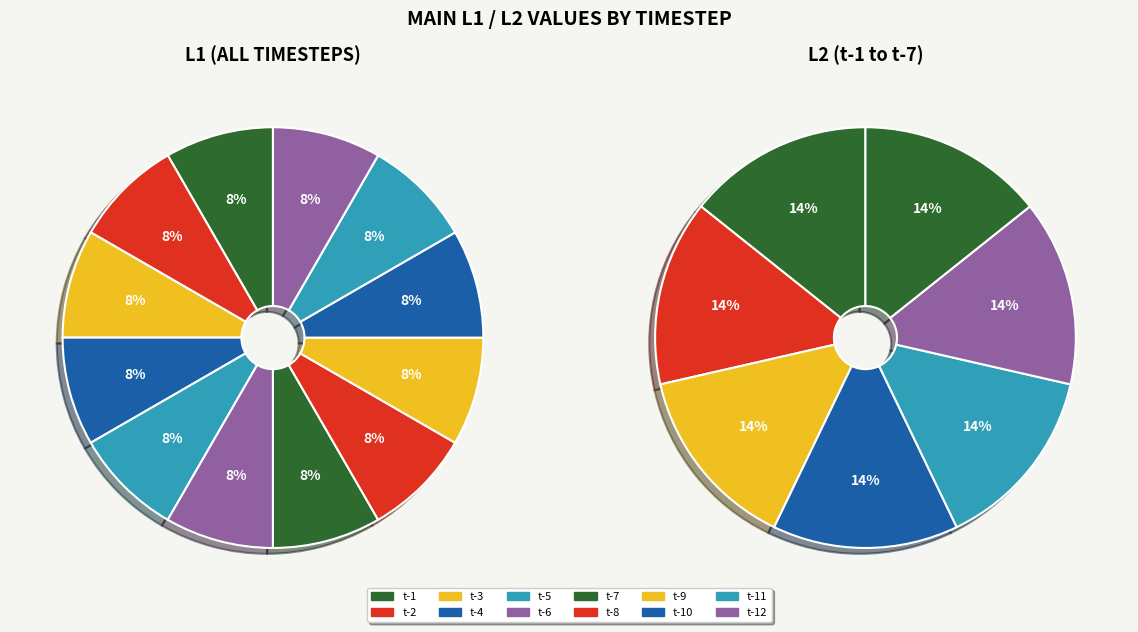

How many slices are in this pie chart?

12